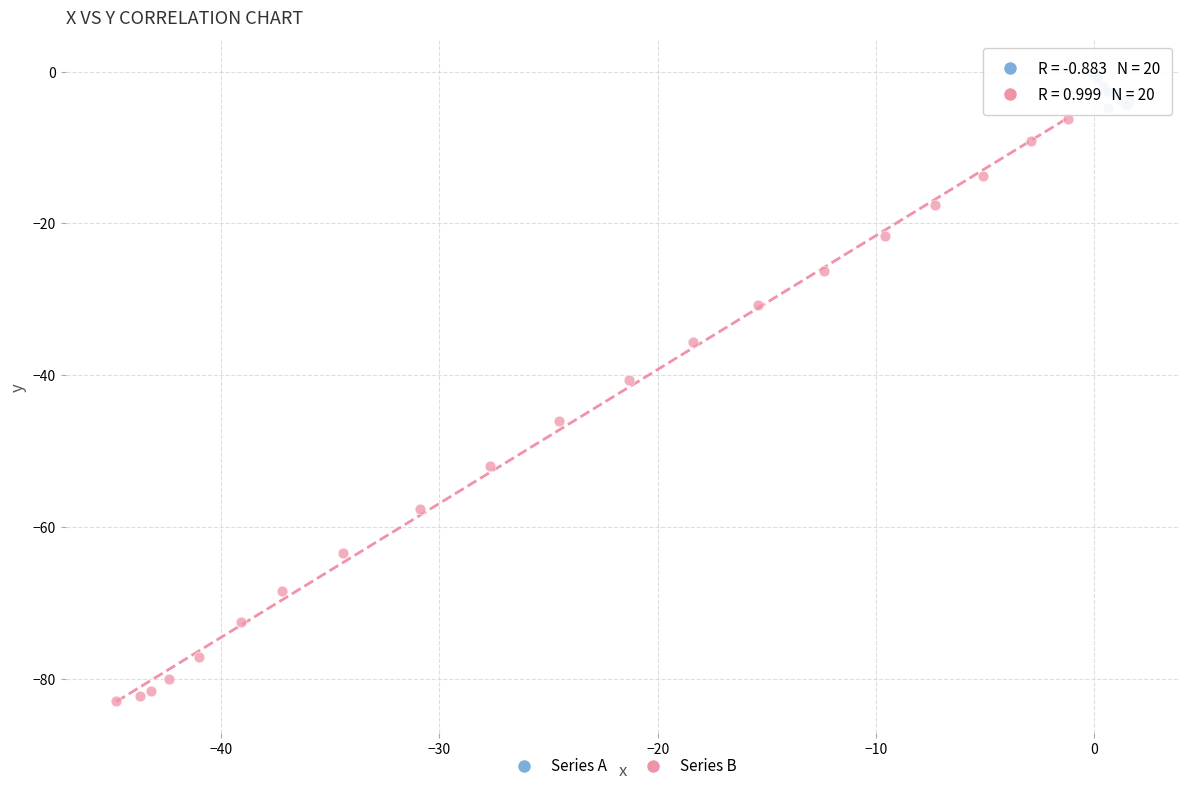

Which series has the largest Y range (max minus min)?

Series B